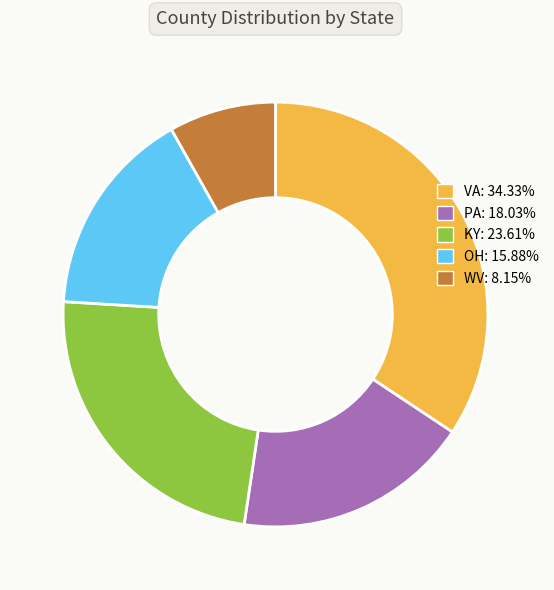

Approximately how many times larger is the value at KY compared to WV?

2.9